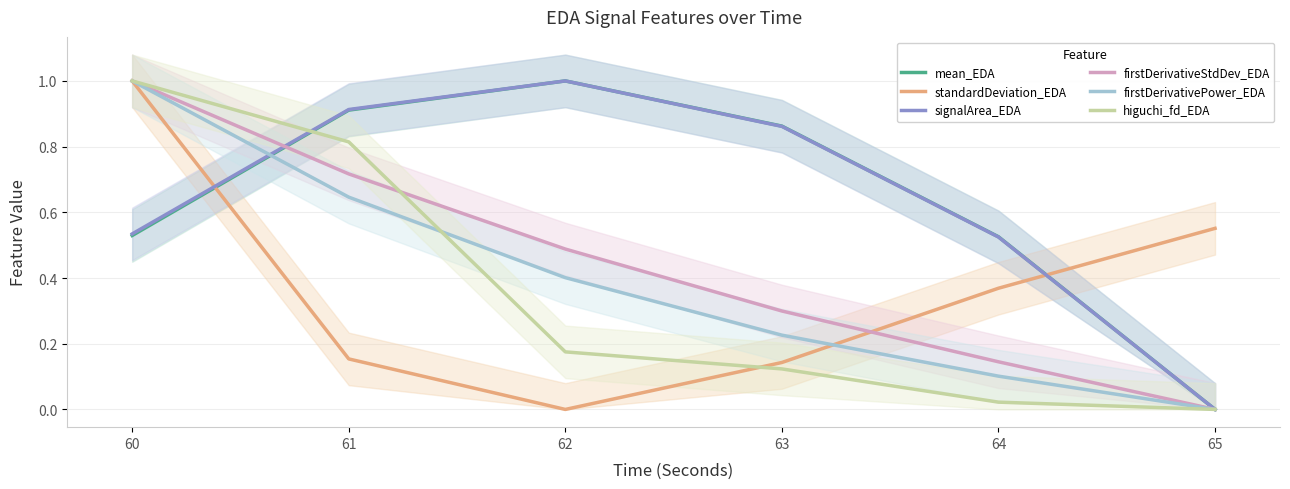

What are all the series names shown in the legend?

mean_EDA, standardDeviation_EDA, signalArea_EDA, firstDerivativeStdDev_EDA, firstDerivativePower_EDA, higuchi_fd_EDA